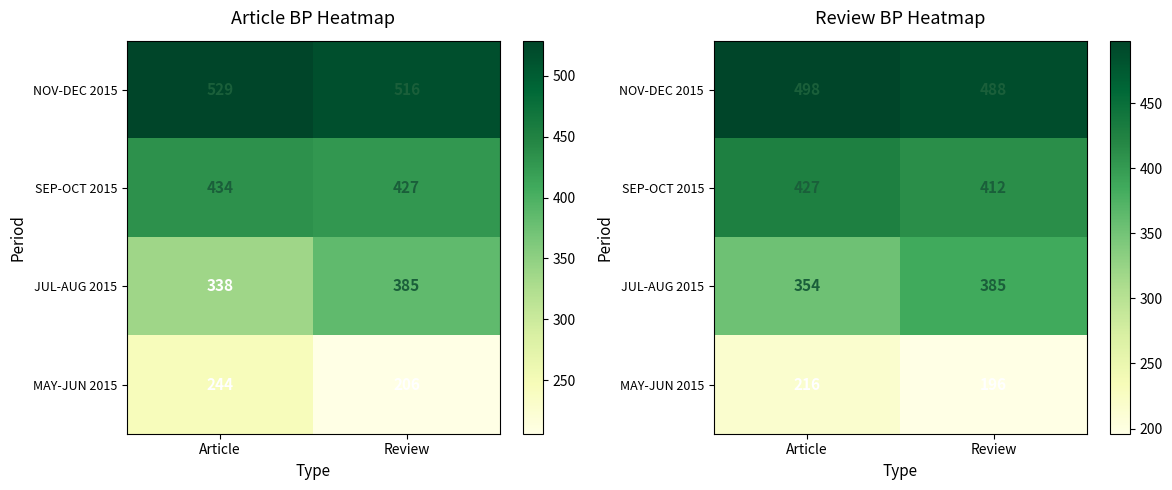

How many categories are shown in the chart?

2